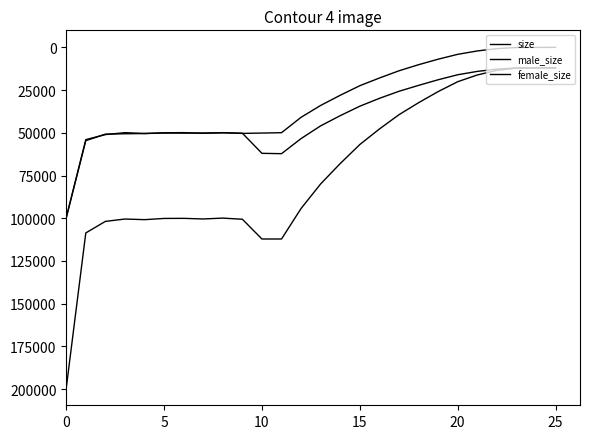

How many lines are shown in the chart?

3